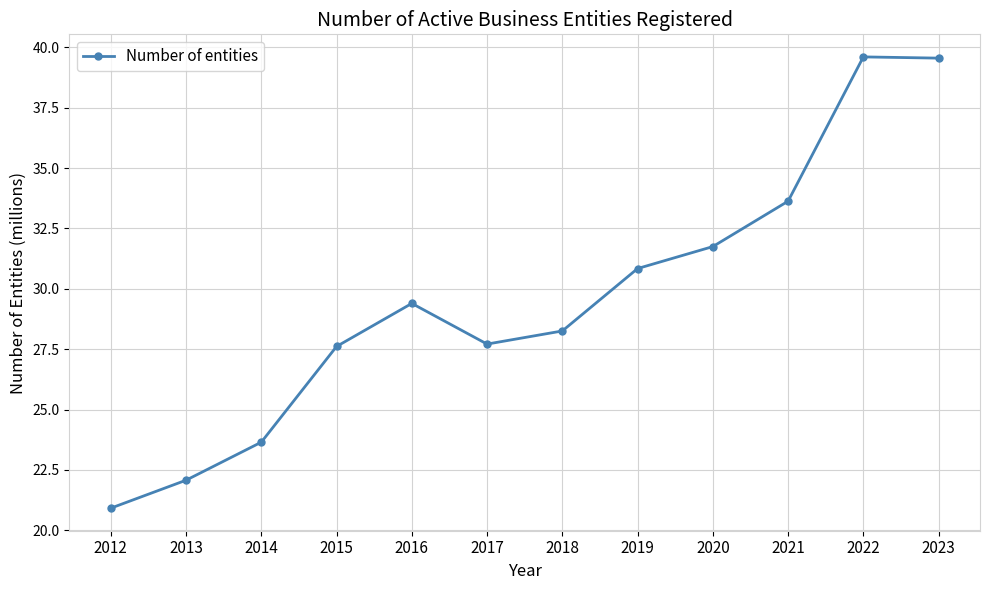

True or false: the data shows 41.4 at 2018.

False